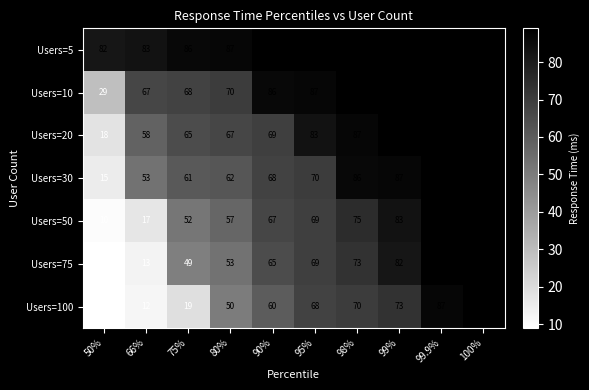

At 75%, list the series in order from smallest to largest.

Users=100, Users=75, Users=50, Users=30, Users=20, Users=10, Users=5